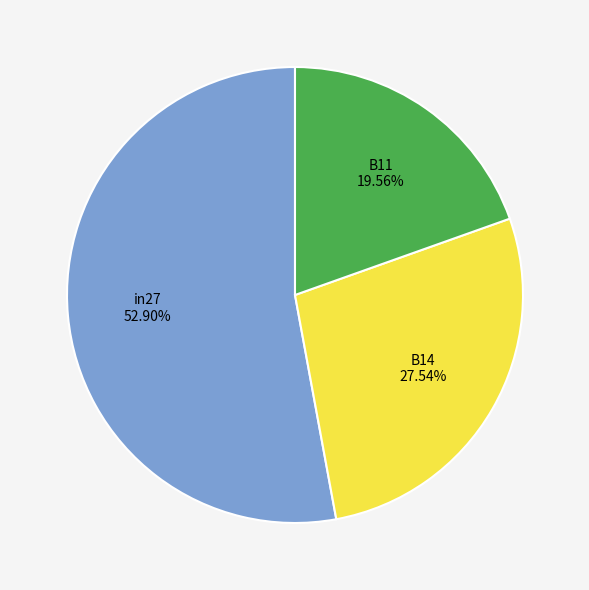

Does in27 represent more than half of the total?

Yes